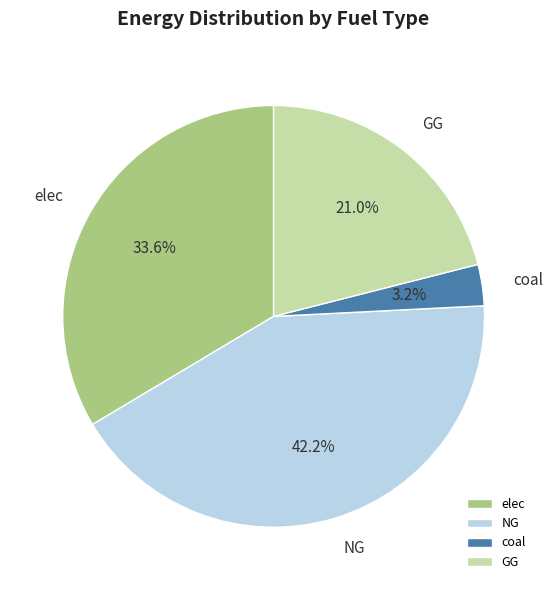

Does coal represent more than half of the total?

No